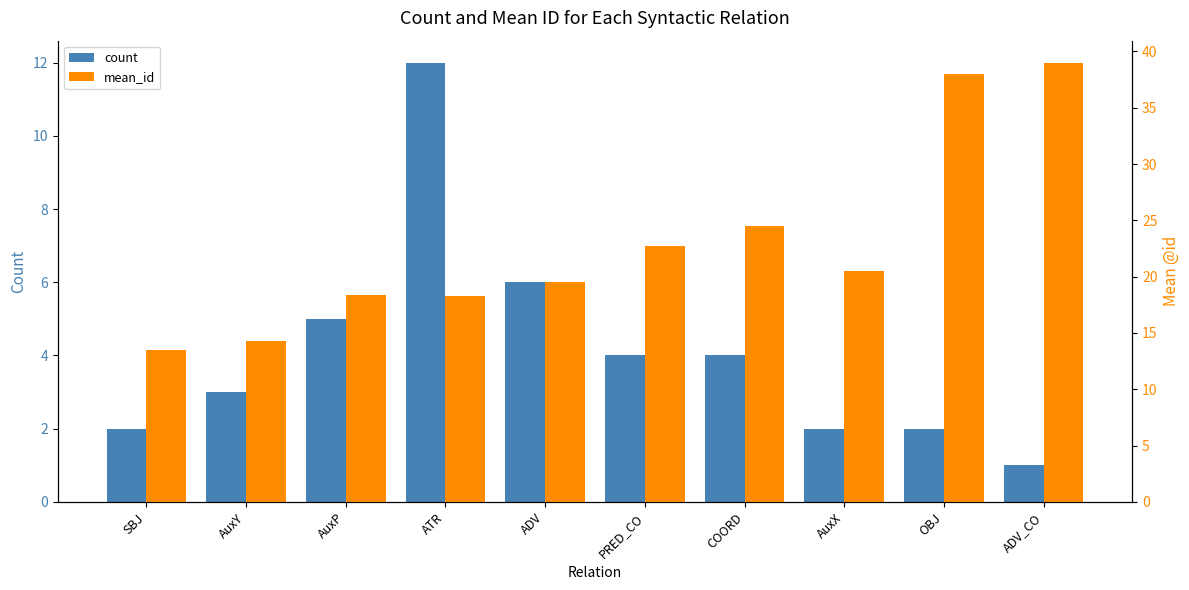

How many groups of bars are there?

10